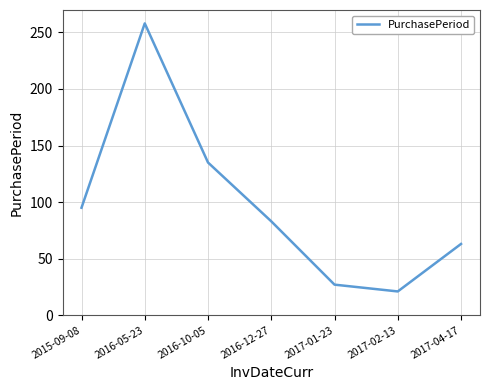

How many interior local peaks (higher than both neighbors) does the data have?

1